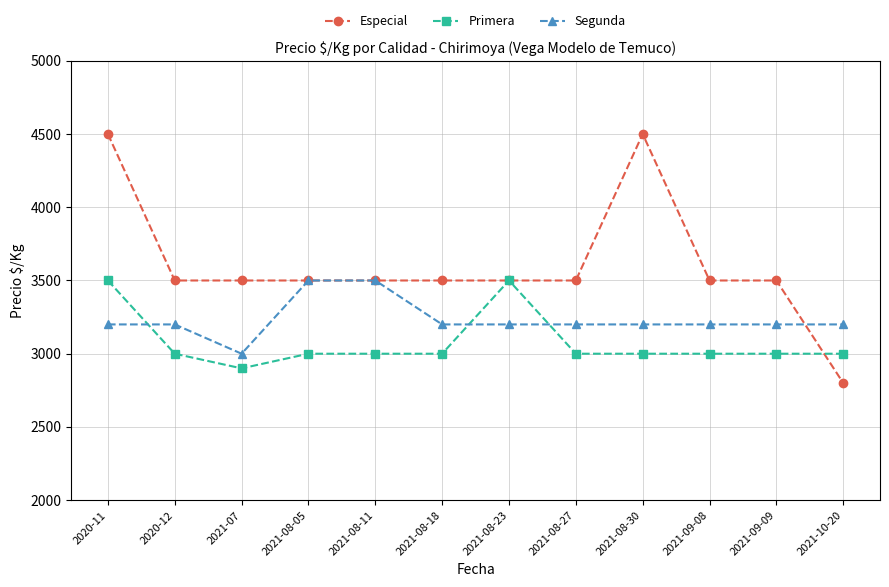

Which category has the lowest value in the Especial series?

2021-10-20